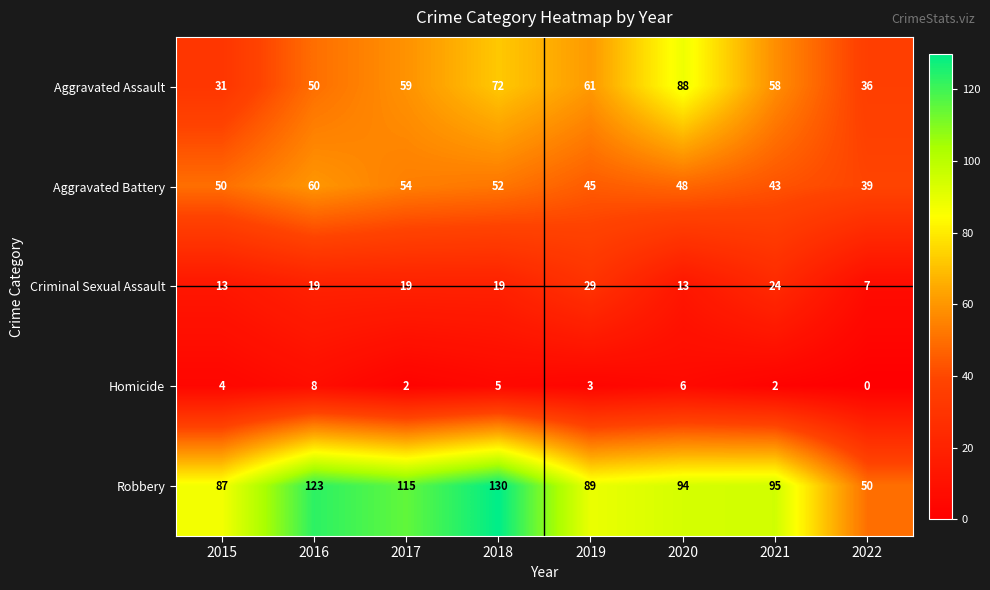

What is the average value of the Homicide series?

4